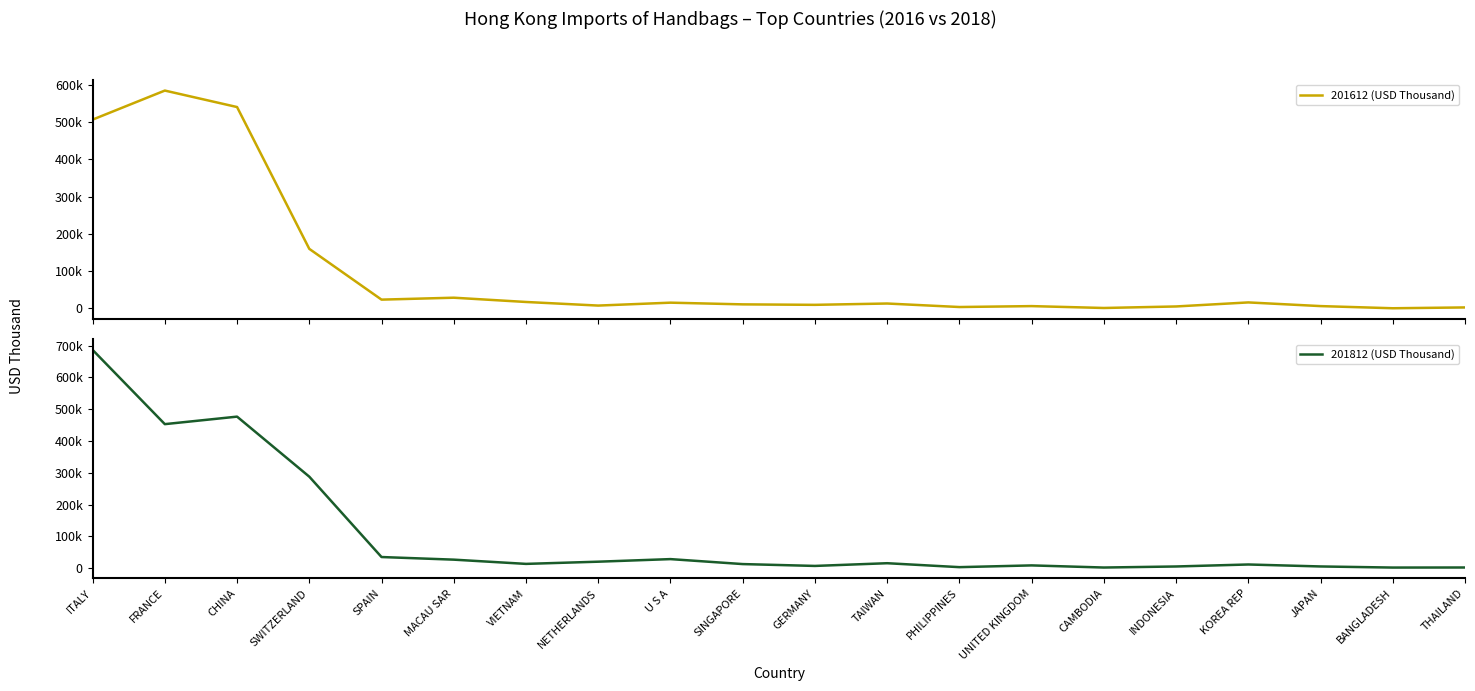

What is the label of the 16th point from the left?

INDONESIA